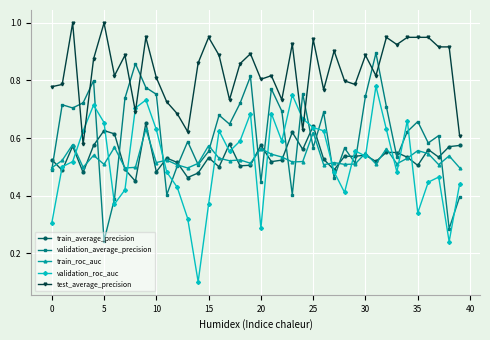

True or false: train_average_precision and test_average_precision cross at least once.

False